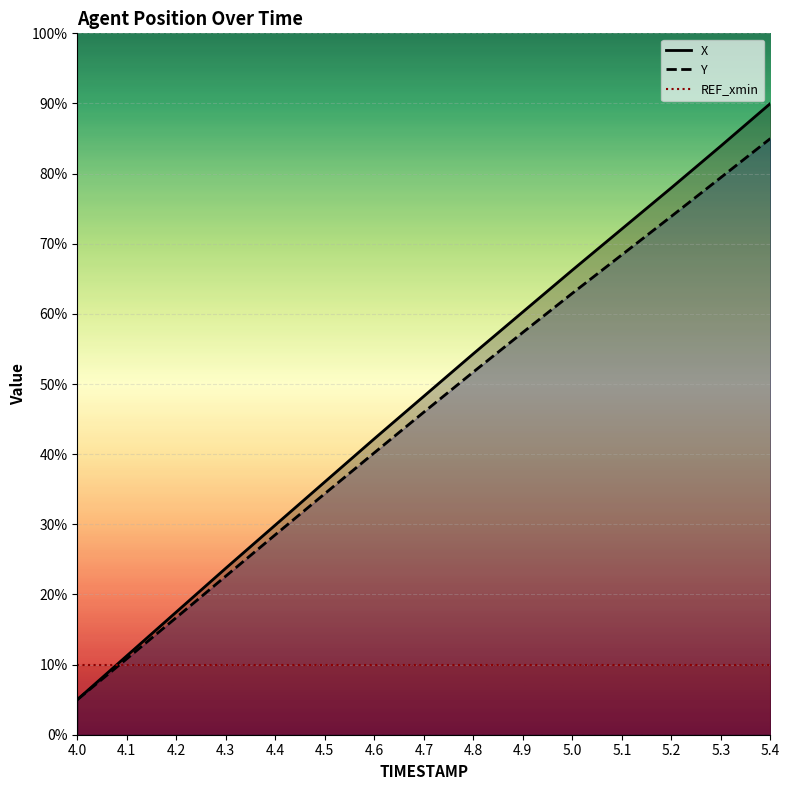

What is the average value of the Y series?

45.5